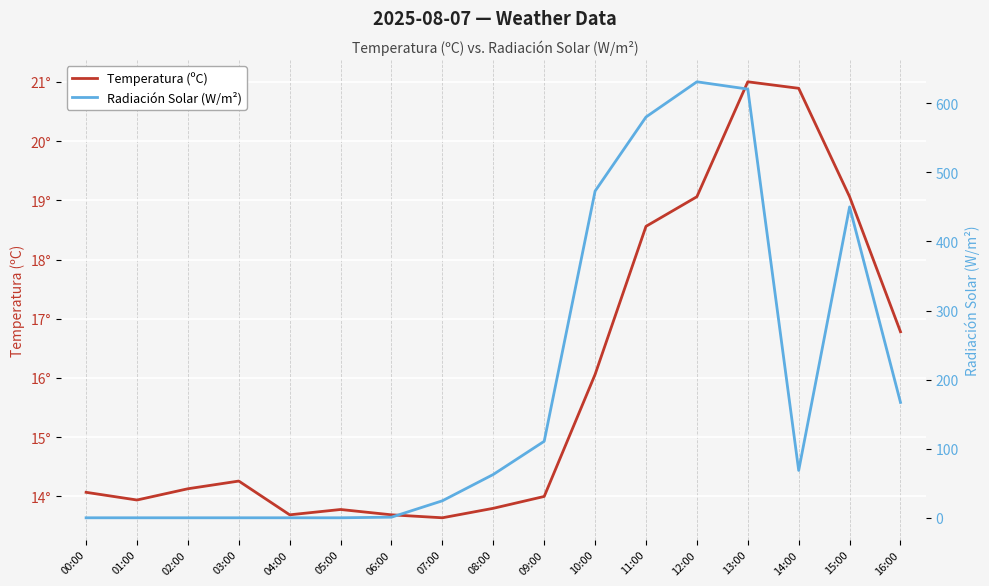

How many interior local peaks does the Temperatura (ºC) series have?

3